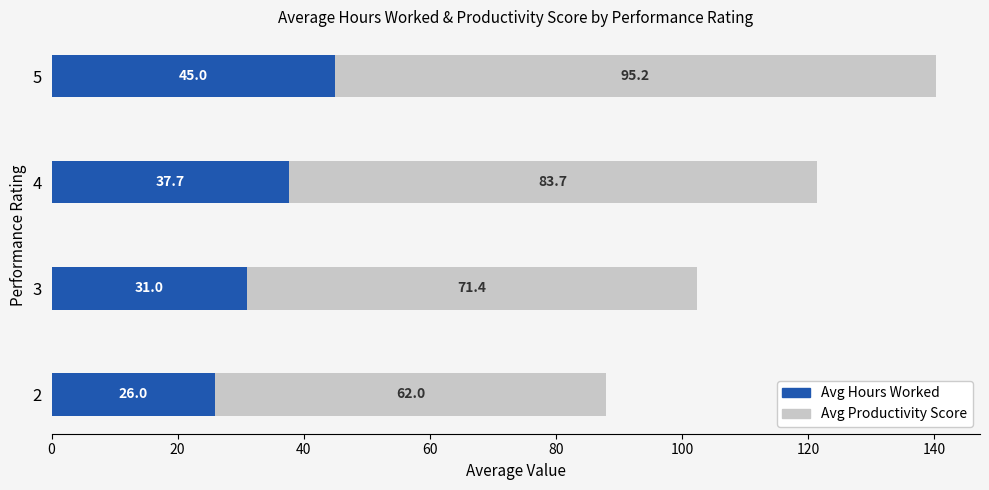

What are all the series names shown in the legend?

Avg Hours Worked, Avg Productivity Score